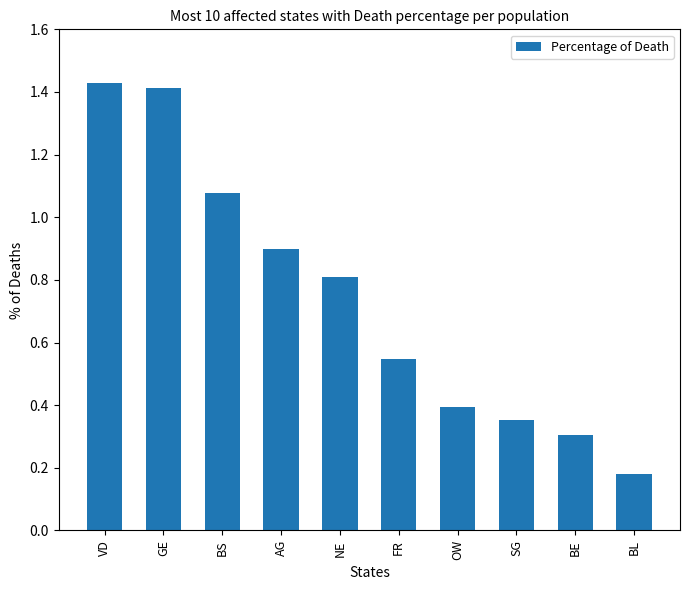

What is the label of the 7th bar from the right?

AG